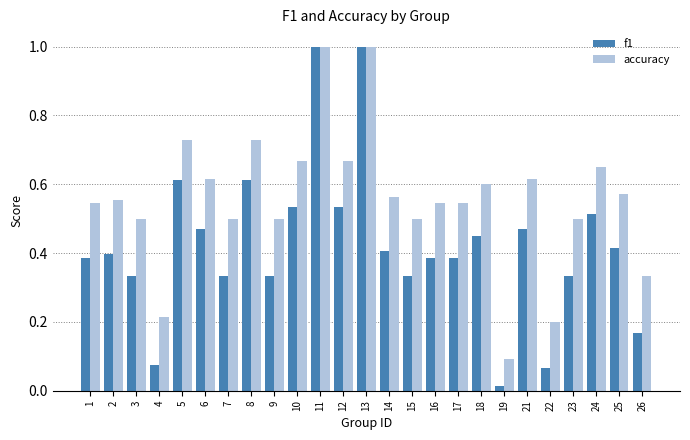

Is the value of accuracy at 9 greater than the value of f1 at 6?

Yes